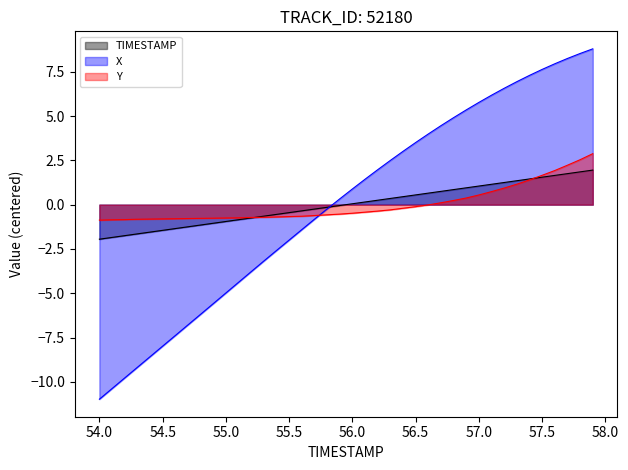

Rank the categories by X value from lowest to highest.

54.0, 54.1, 54.2, 54.3, 54.4, 54.5, 54.6, 54.7, 54.8, 54.9, 55.0, 55.1, 55.2, 55.3, 55.4, 55.5, 55.6, 55.7, 55.8, 55.9, 56.0, 56.1, 56.2, 56.3, 56.4, 56.5, 56.6, 56.7, 56.8, 56.9, 57.0, 57.1, 57.2, 57.3, 57.4, 57.5, 57.6, 57.7, 57.8, 57.9